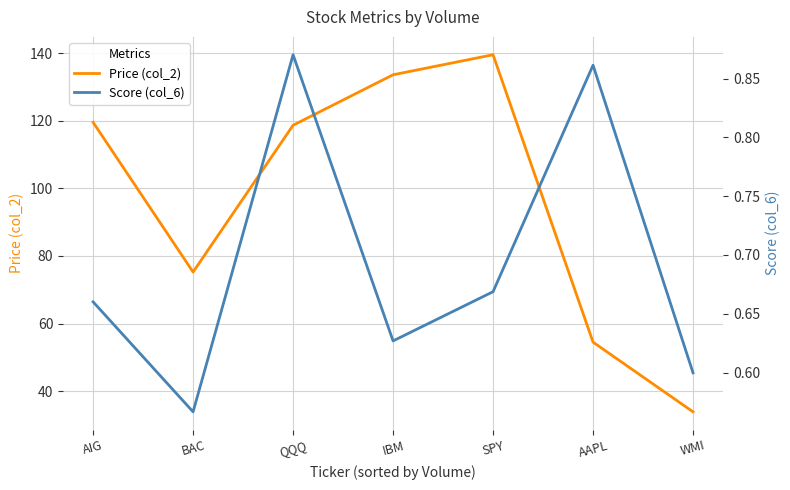

Does the chart have visible grid lines?

Yes